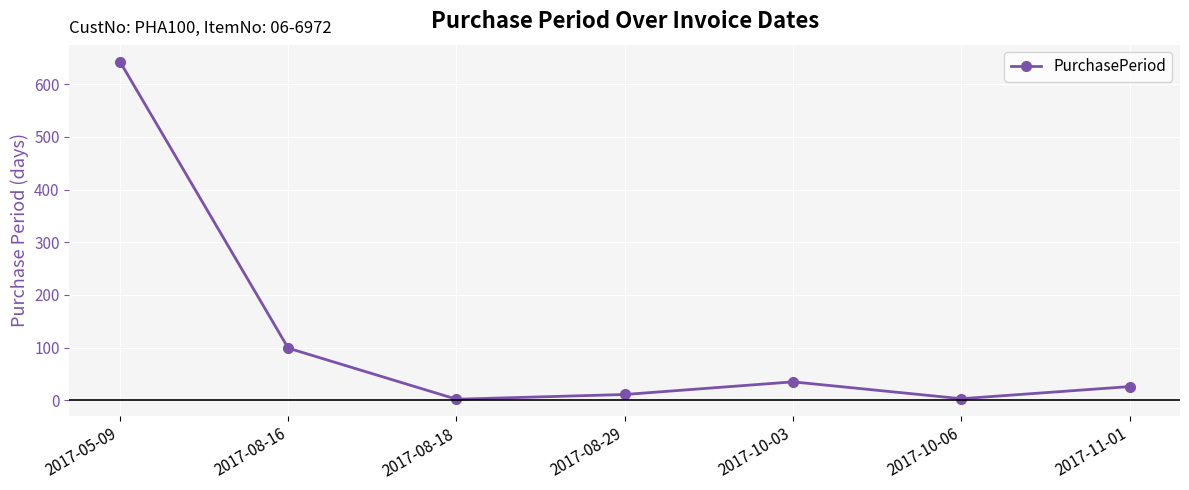

True or false: there are more than 1 points higher than both neighbors.

False